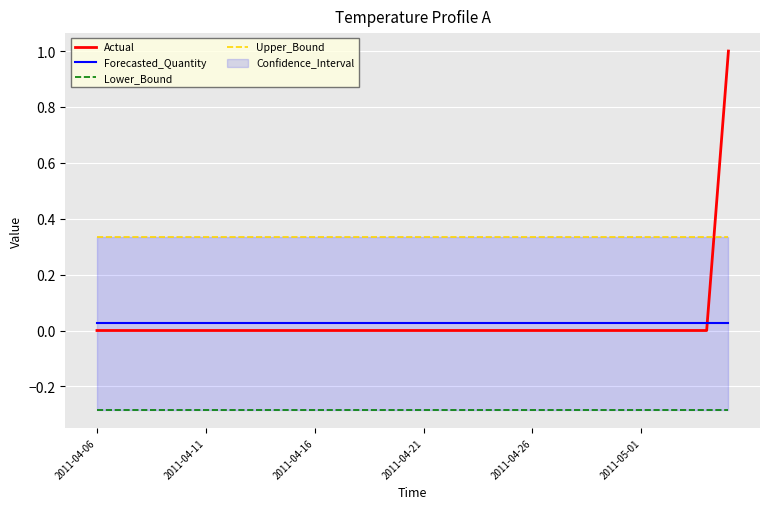

Where do Upper_Bound and Actual first cross each other?

28 and 29